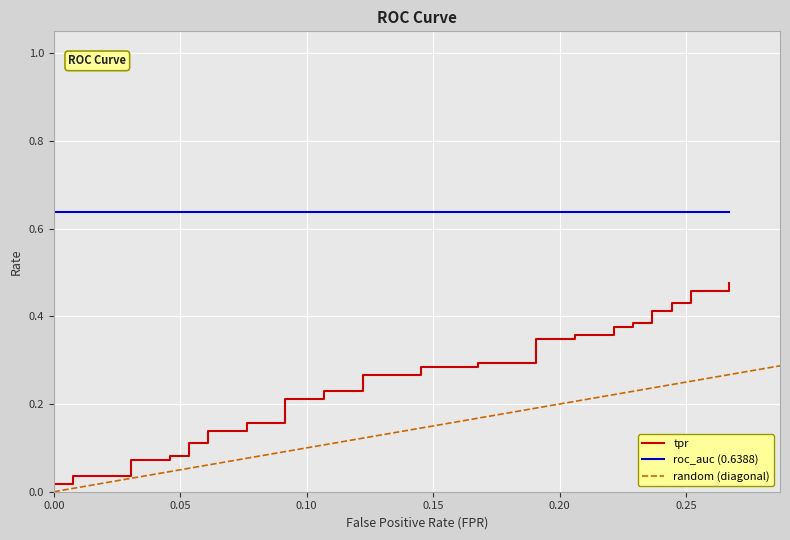

Reading left to right, extract all data points from this chart.

0.0	0.0	0.0	0.0	0.0	0.1	0.1	0.1	0.1	0.1	0.1	0.1	0.1	0.2	0.2	0.2	0.2	0.2	0.2	0.3	0.3	0.3	0.3	0.3	0.3	0.3	0.3	0.4	0.4	0.4	0.4	0.4	0.4	0.4	0.4	0.4	0.4	0.5	0.5	0.5